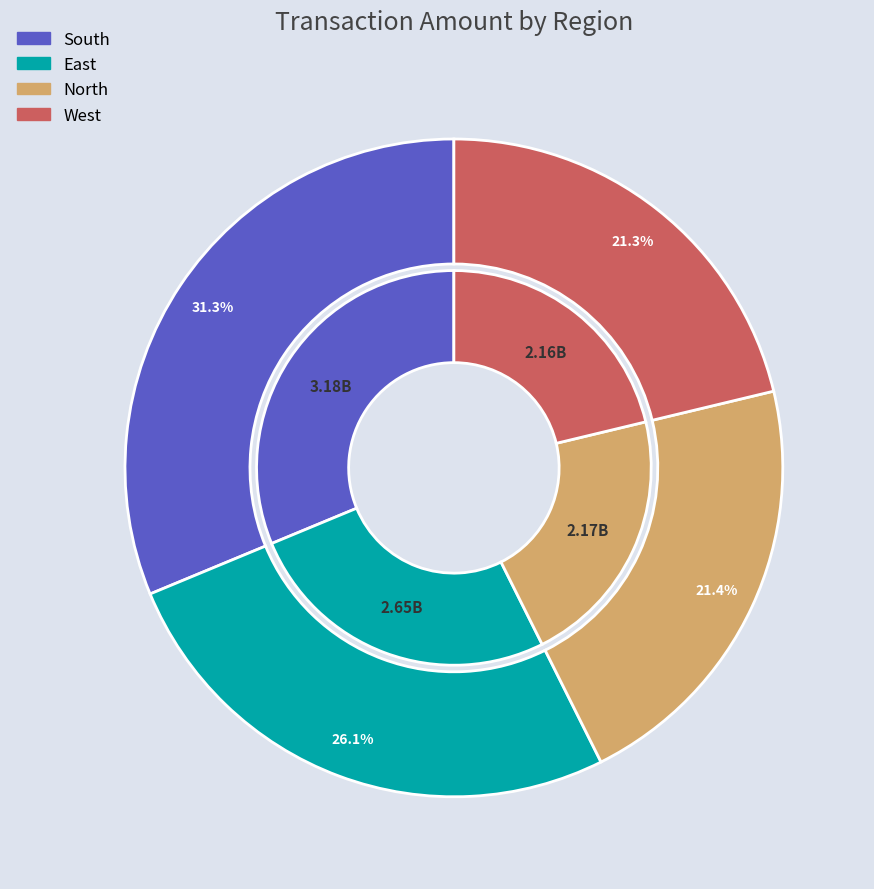

What is the total percentage of North and West?

42.6%